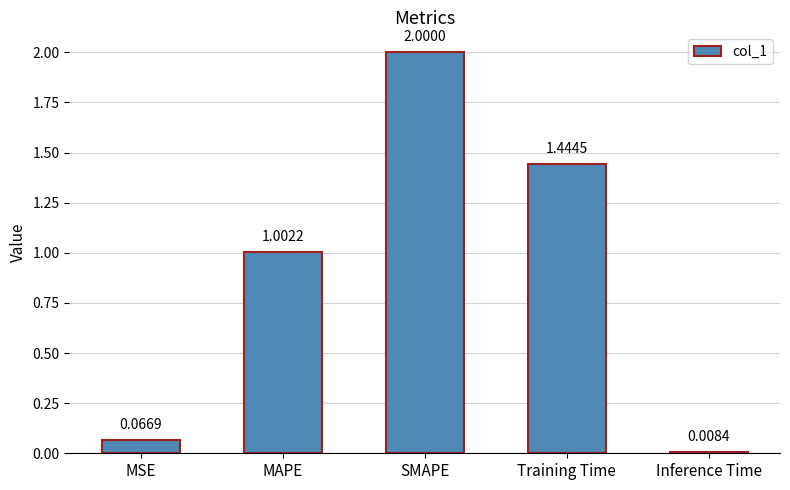

How many data points does each series have?

5